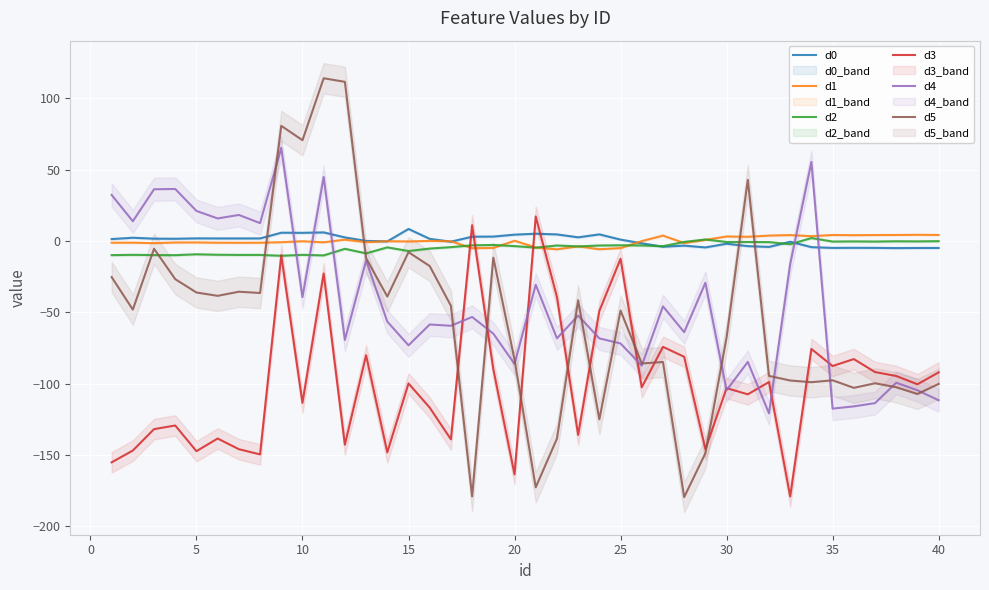

How many data points in d1 are above 0?

16